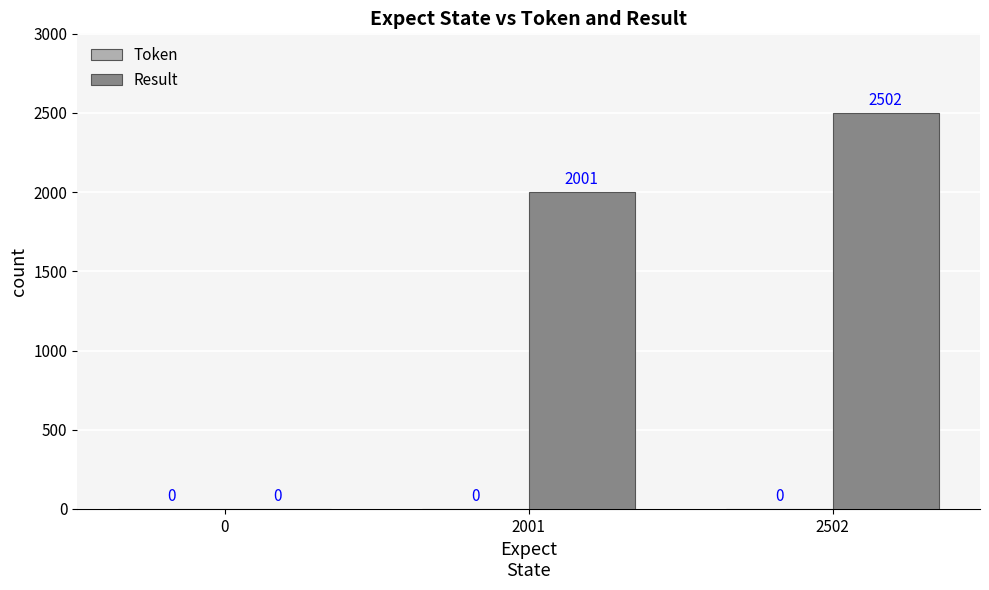

Which label corresponds to the largest value in the chart?

2502